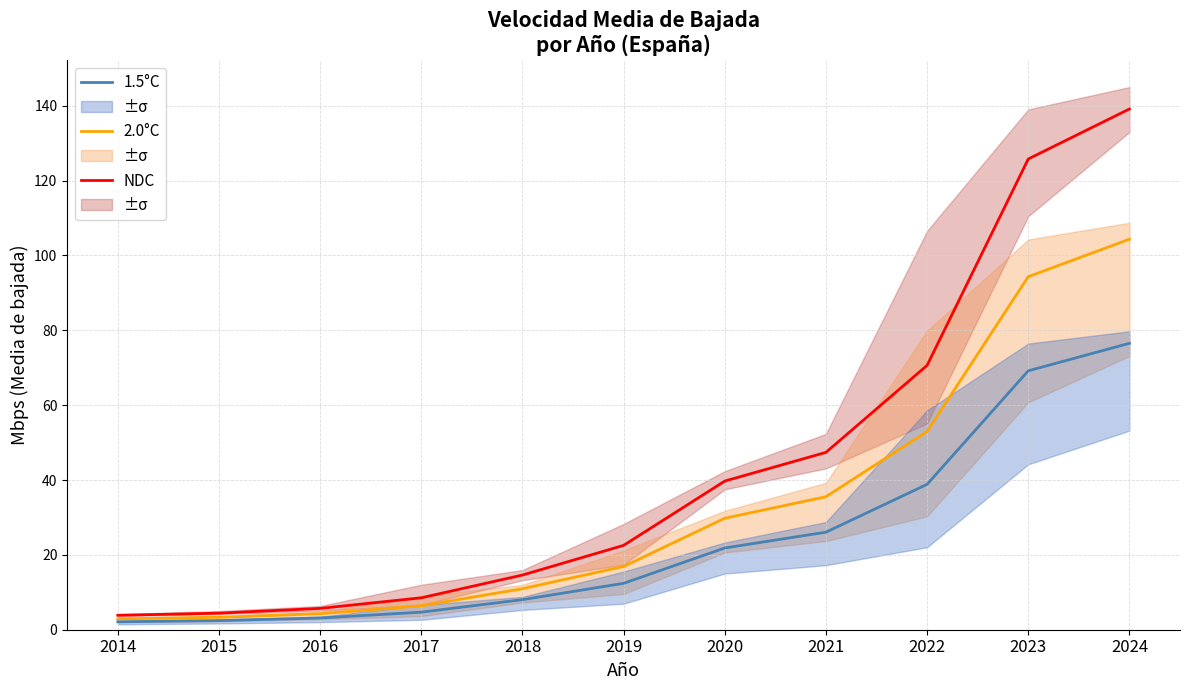

True or false: 2.0°C has more than 2 interior local peaks.

False